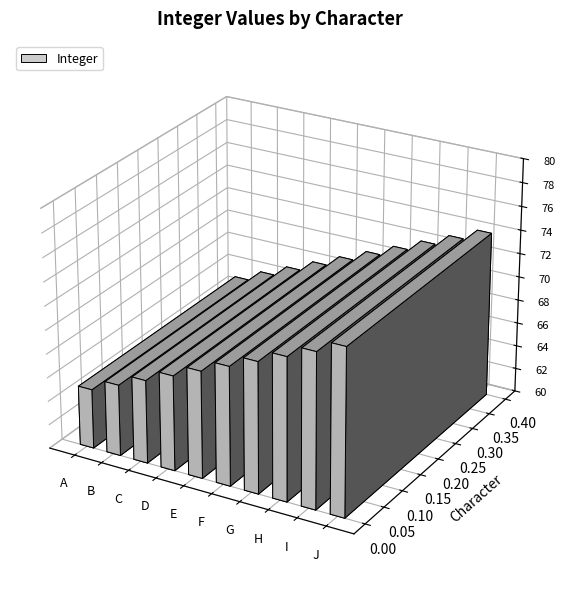

Which label corresponds to the largest value in the chart?

J